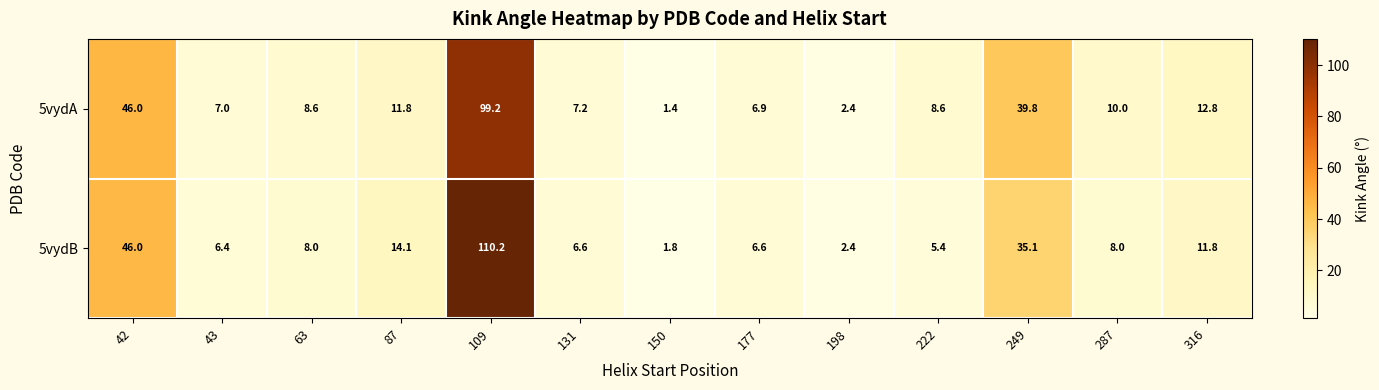

What is the difference between the second highest and minimum values in the 5vydB series?

44.2